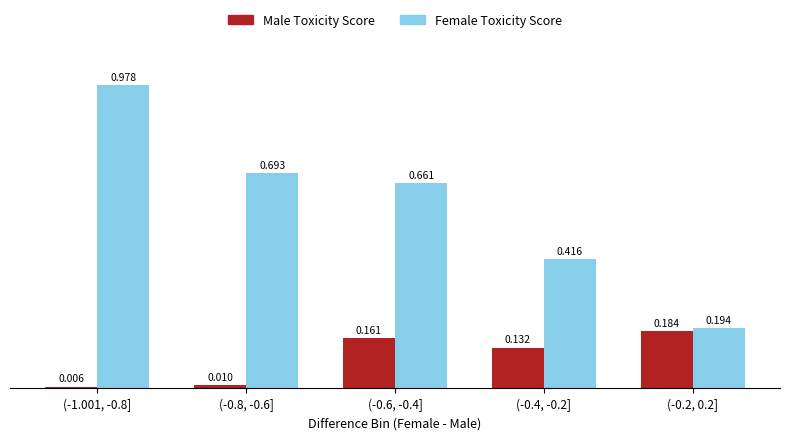

Rank the series by their maximum value, from highest to lowest.

Female Toxicity Score, Male Toxicity Score